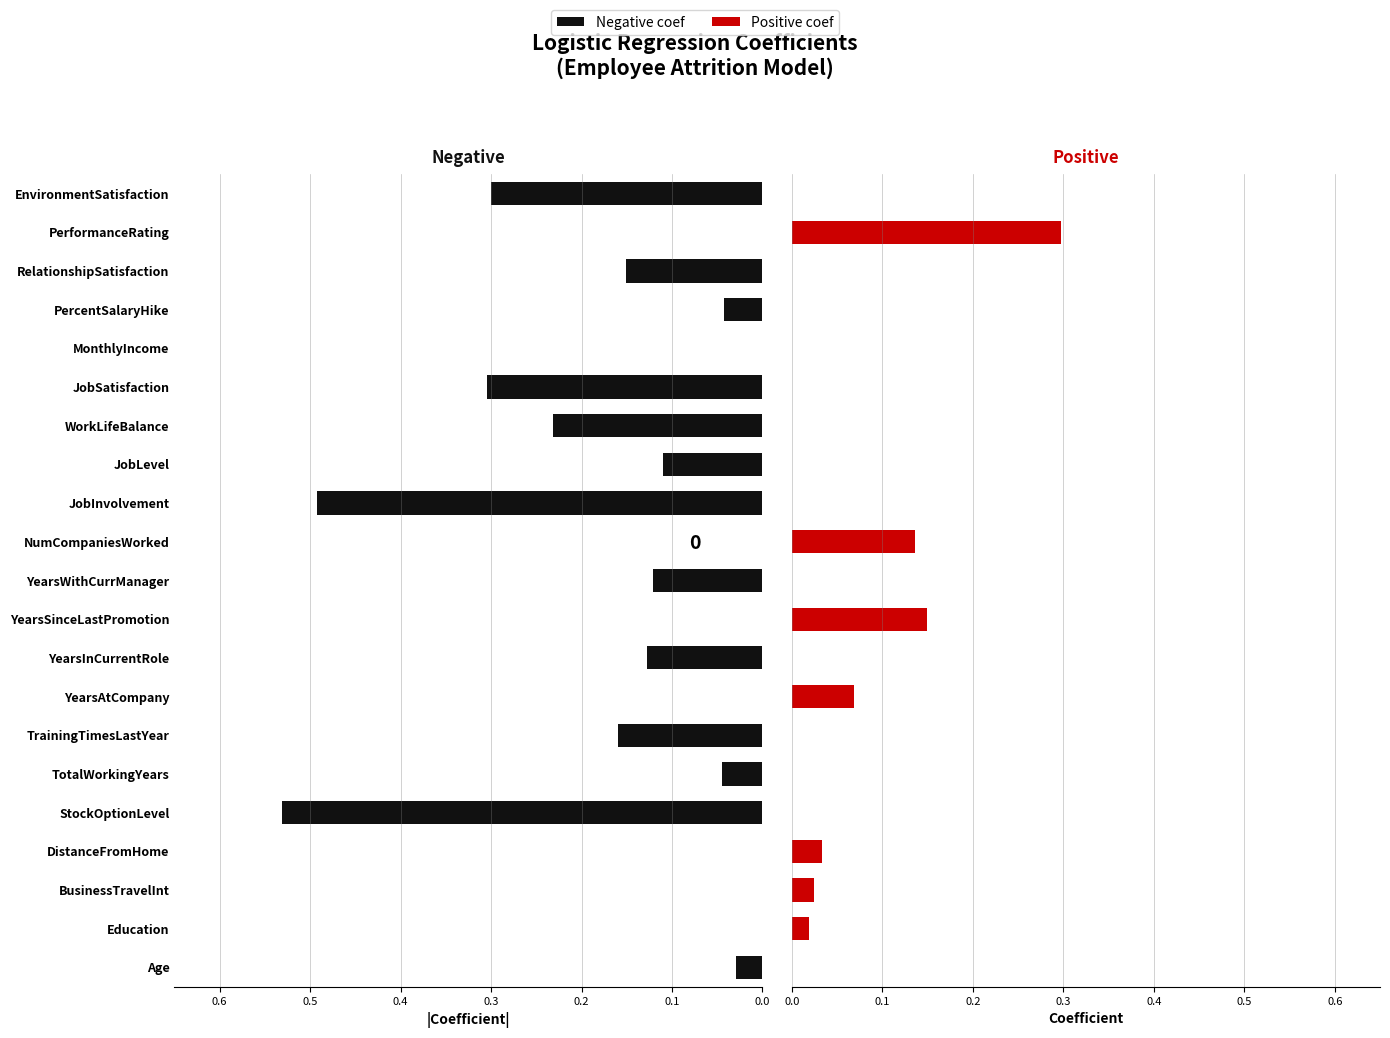

Is it true that Positive coef equals 0.0 at BusinessTravelInt?

True